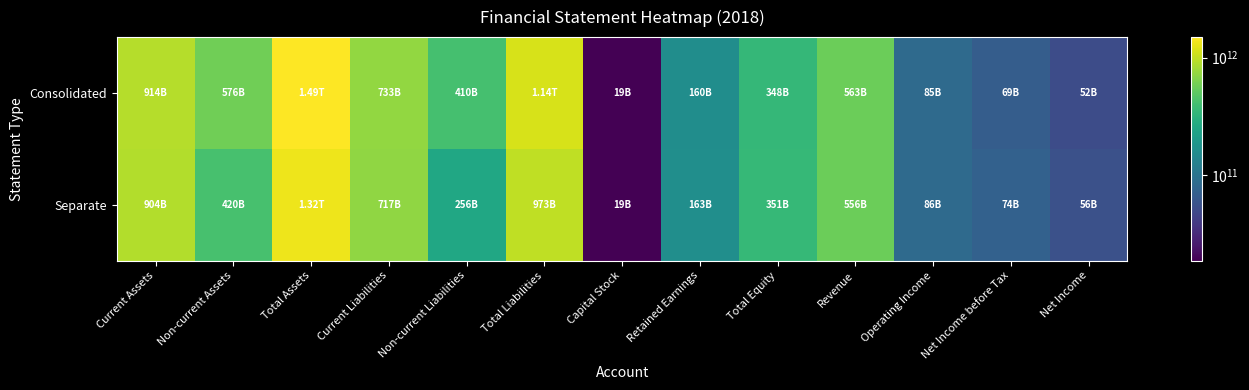

Rank the series by their average value, from lowest to highest.

Separate, Consolidated